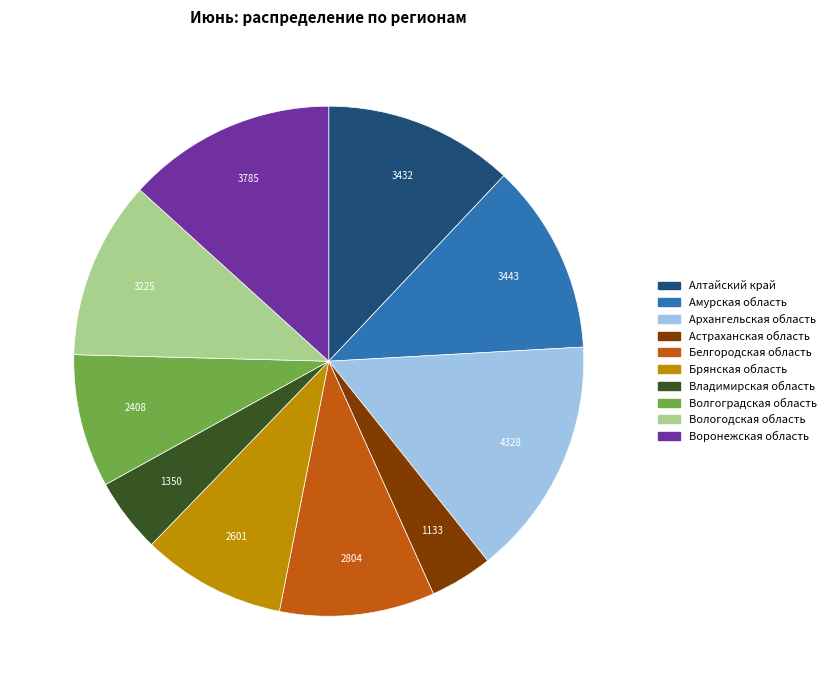

Is there any slice that represents more than half of the pie?

No